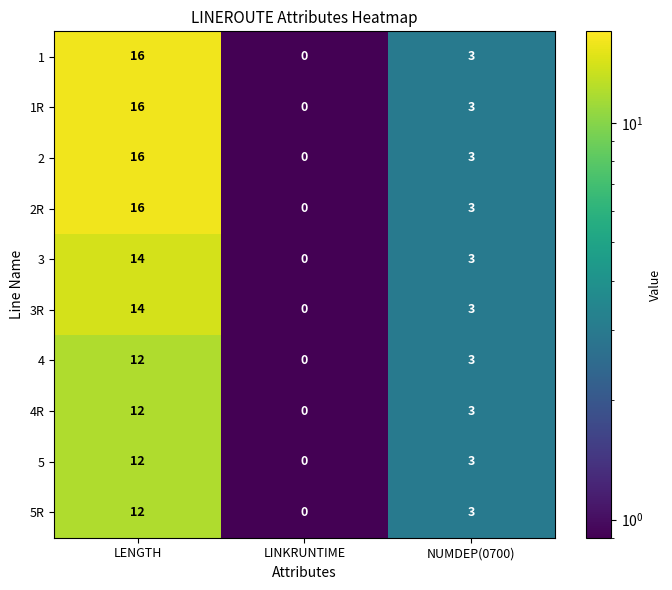

Count the number of data series in this chart.

10